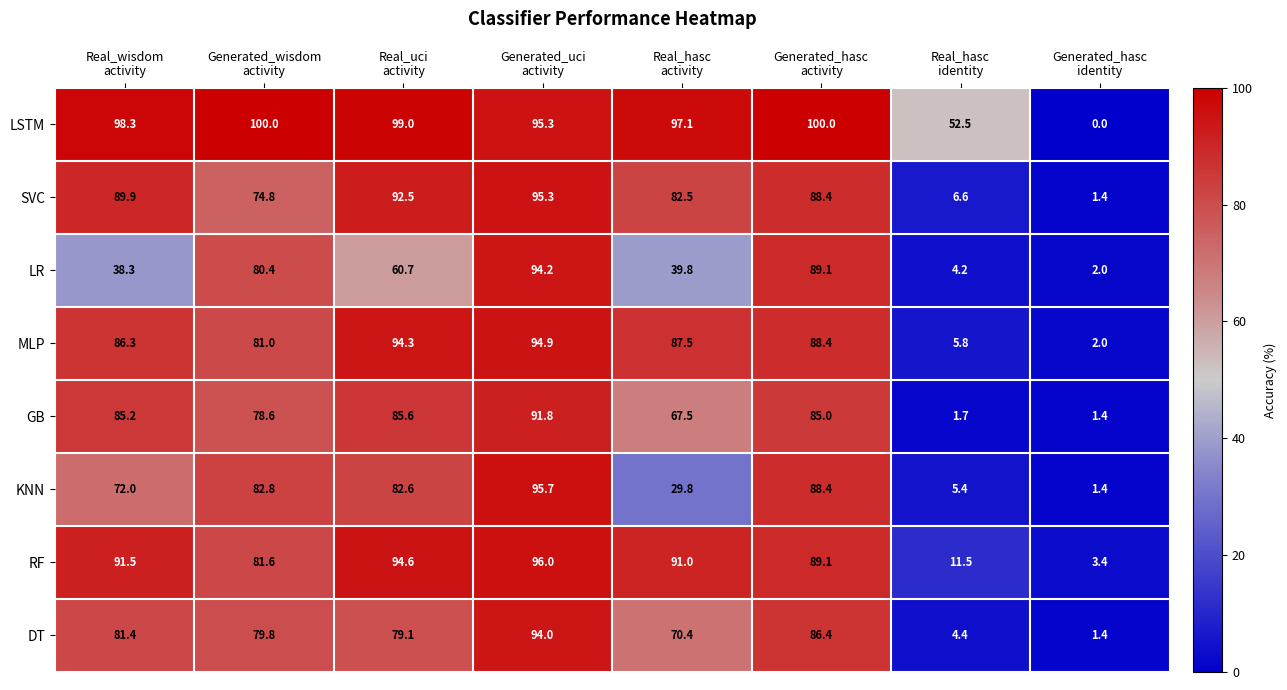

Which series has the widest spread of values?

LSTM